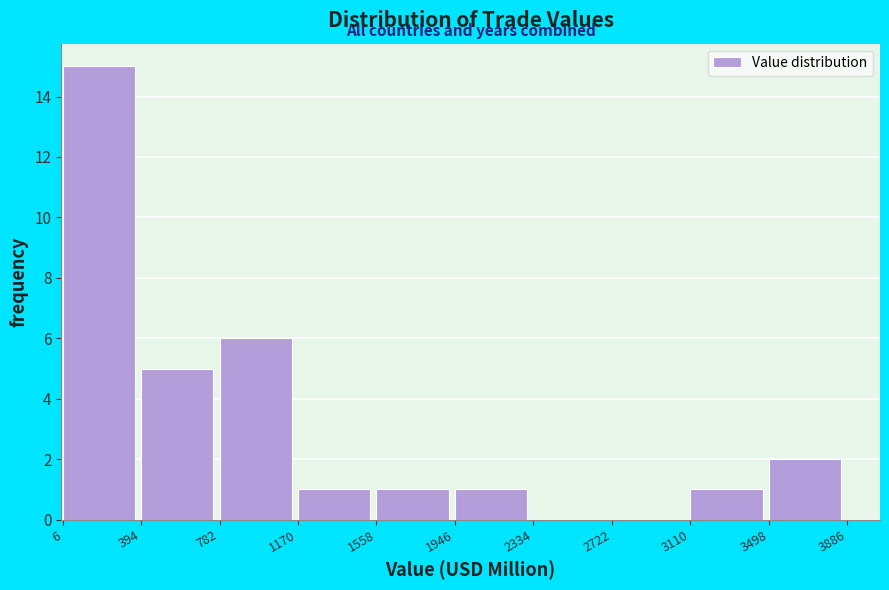

Reading left to right, list every bar in this chart as the range it spans on the x-axis followed by its height. The values are not printed on the chart, so give them approximately, as read against the axis.

6 to 394: 15
394 to 782: 5
782 to 1170: 6
1170 to 1558: 1
1558 to 1946: 1
1946 to 2334: 1
2334 to 2722: 0
2722 to 3110: 0
3110 to 3498: 1
3498 to 3886: 2